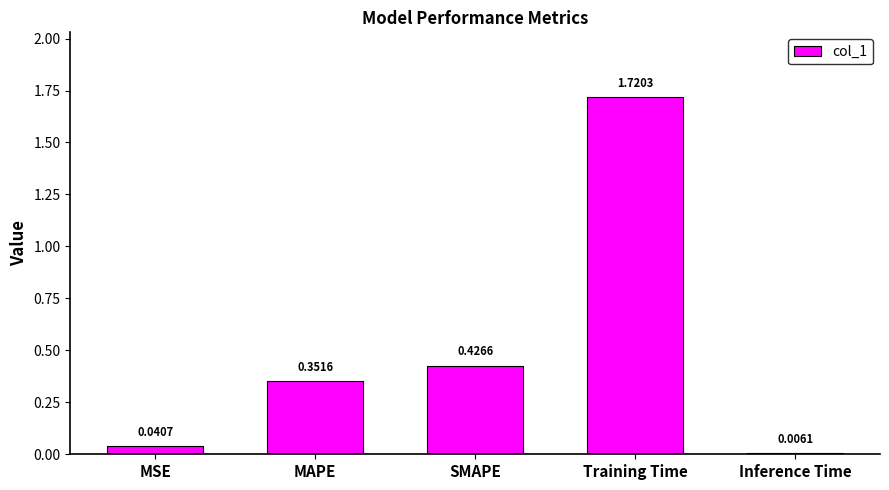

What is the average value?

0.5